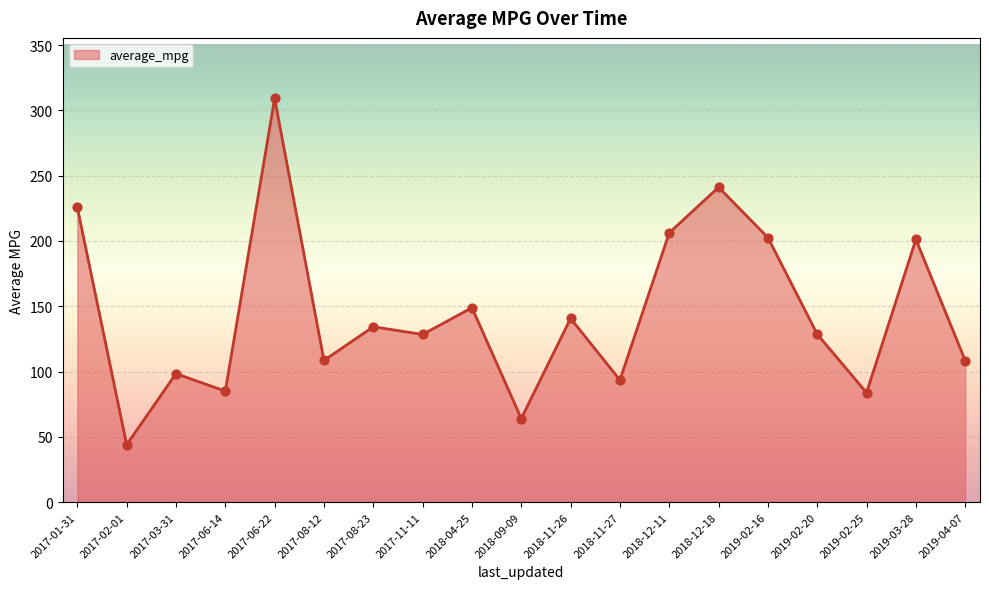

Which has a higher value, 2017-02-01 or 2019-03-28?

2019-03-28